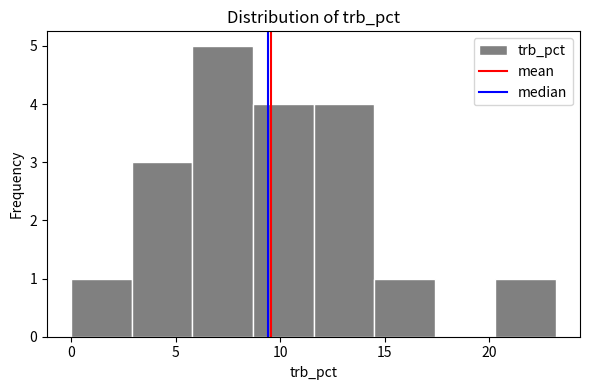

Reading left to right, transcribe this chart: for each bar, give the range it covers on the x-axis and its height. Neither the bar edges nor the heights are printed on the chart, so give them approximately, as read against the axes.

0.0 to 2.9: 1
2.9 to 5.8: 3
5.8 to 8.7: 5
8.7 to 11.6: 4
11.6 to 14.5: 4
14.5 to 17.4: 1
17.4 to 20.3: 0
20.3 to 23.2: 1